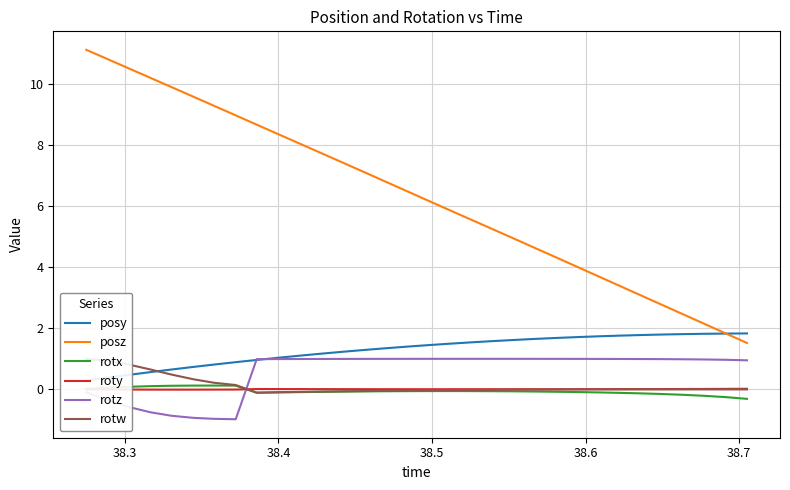

How many series are shown in this chart?

6